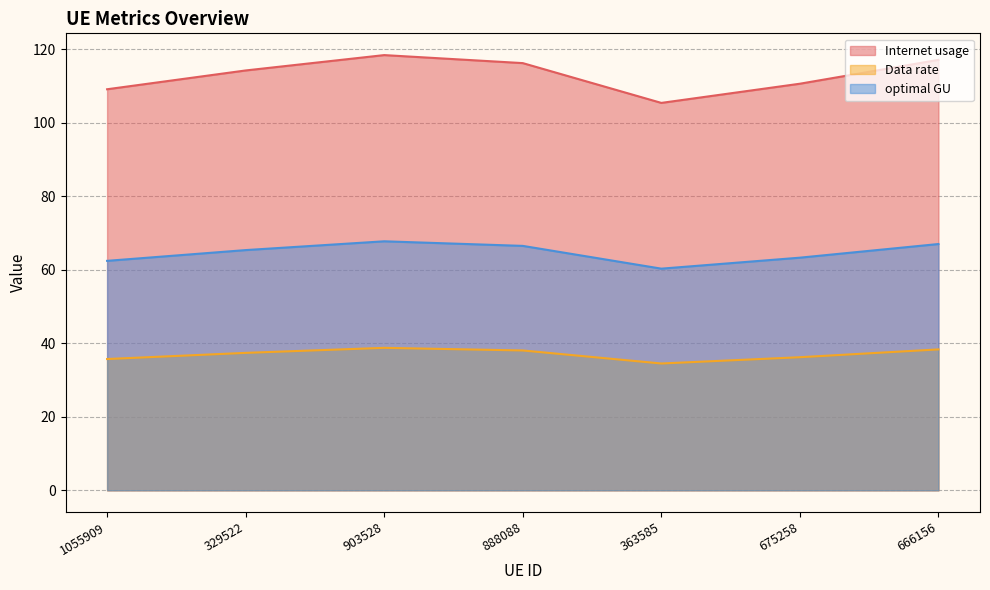

Between 363585 and 329522, which is larger?

329522